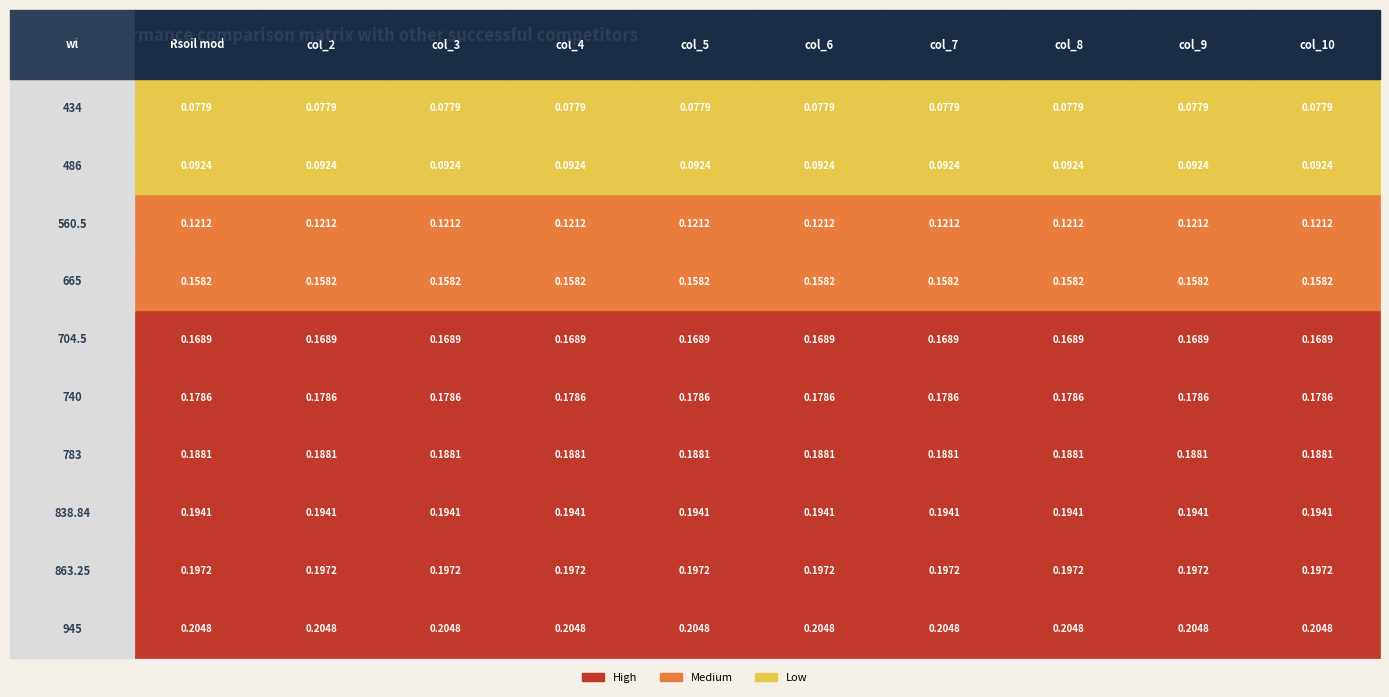

Rank the series at 783 from lowest to highest value.

Rsoil mod, col_2, col_3, col_4, col_5, col_6, col_7, col_8, col_9, col_10